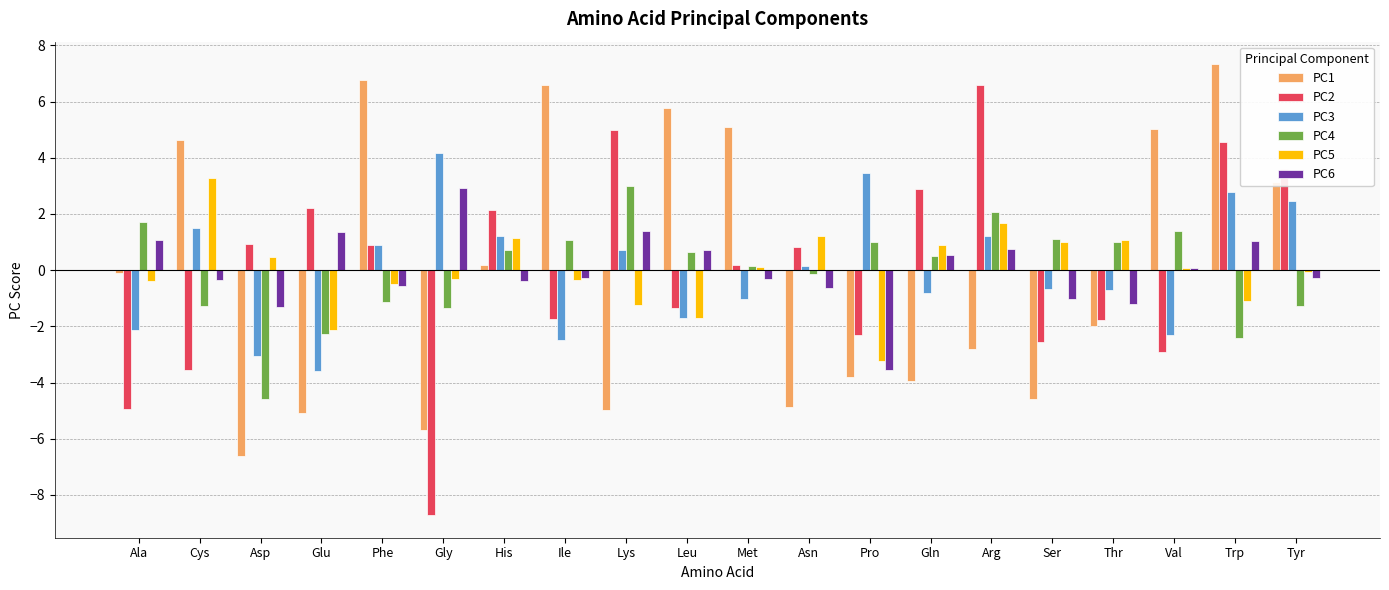

At which label does PC5 reach its peak?

Cys